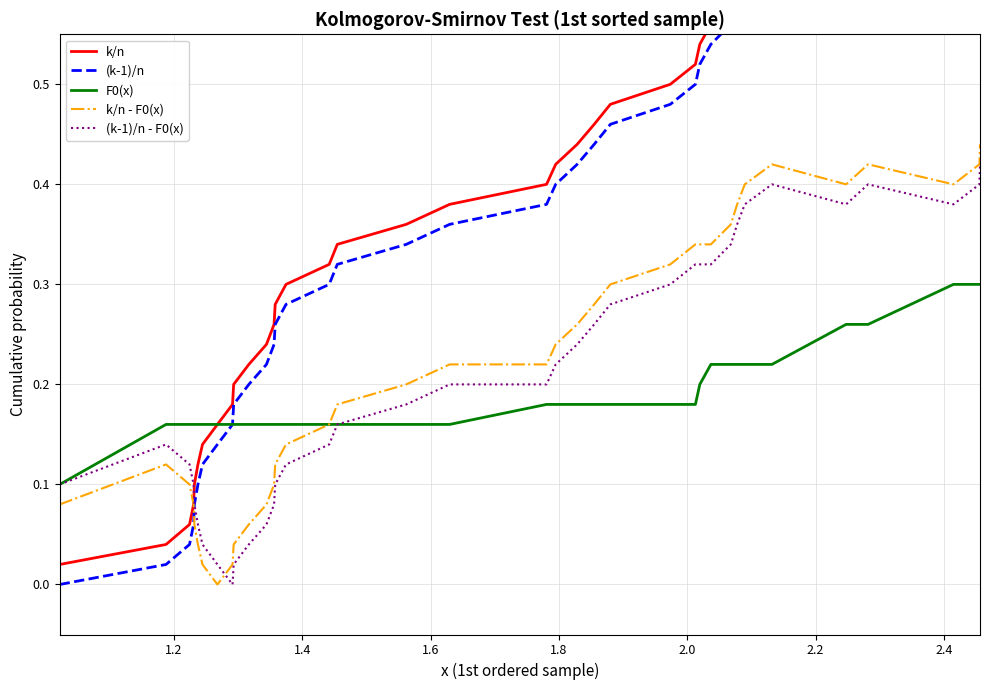

What is the sum of all k/n values?

14.1